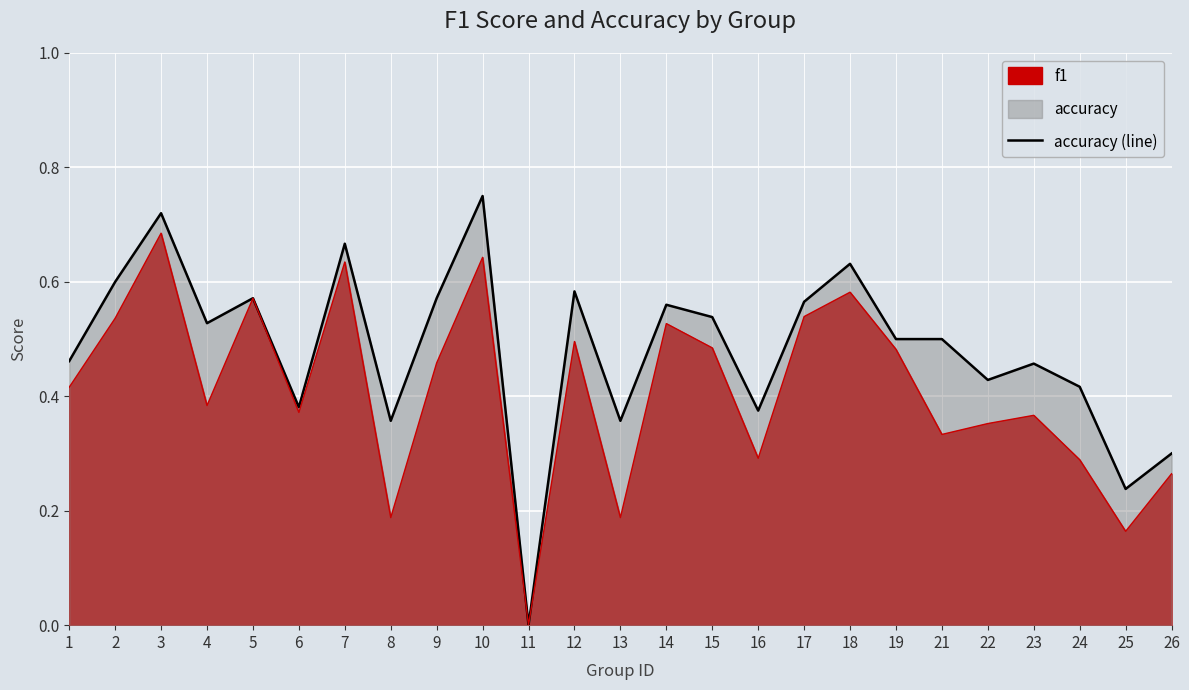

Which category has the highest value across all series?

10